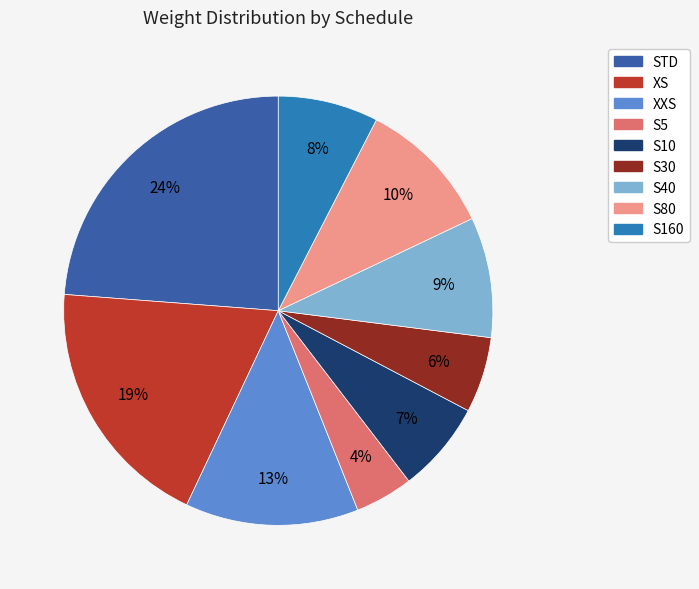

Count the number of slices in the pie.

9